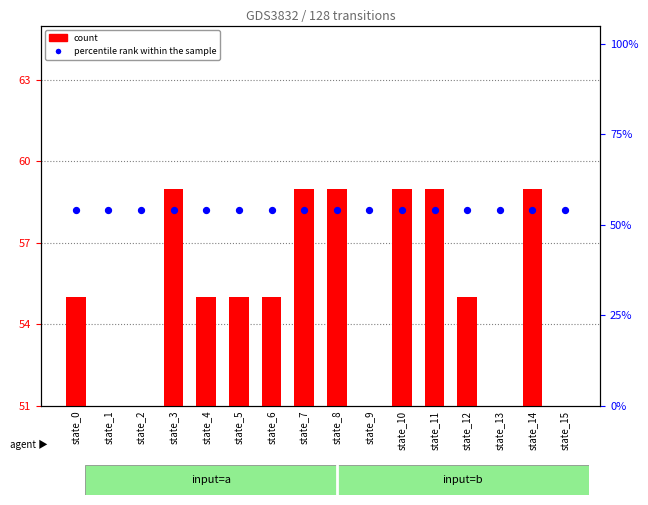

What is the total value across all series at state_4?

109